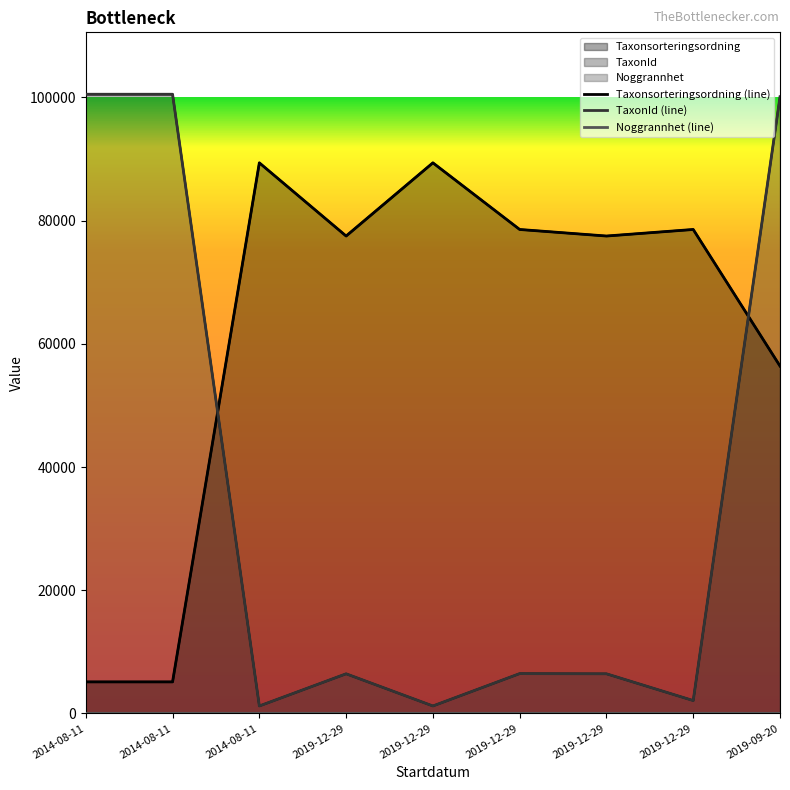

Which has a higher value, 2014-08-11 or 2014-08-11?

2014-08-11